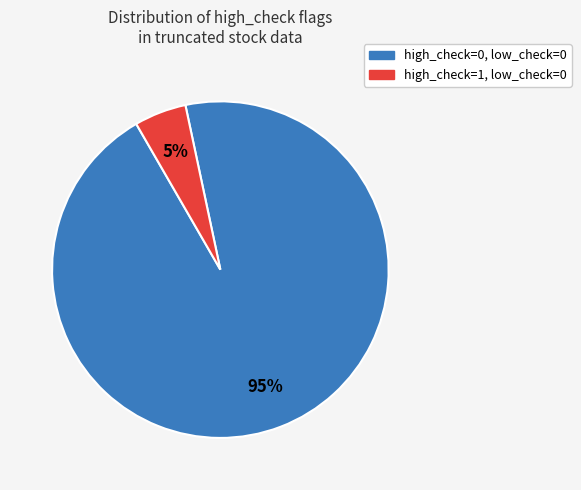

Does any single category account for the majority?

Yes